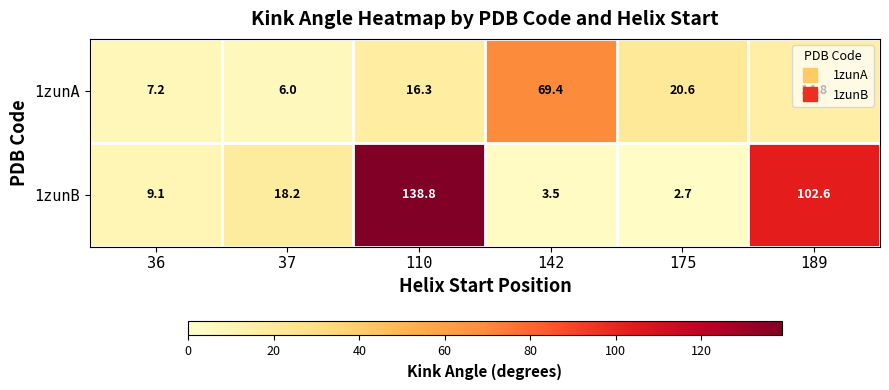

Which series has the largest total across all categories?

1zunB